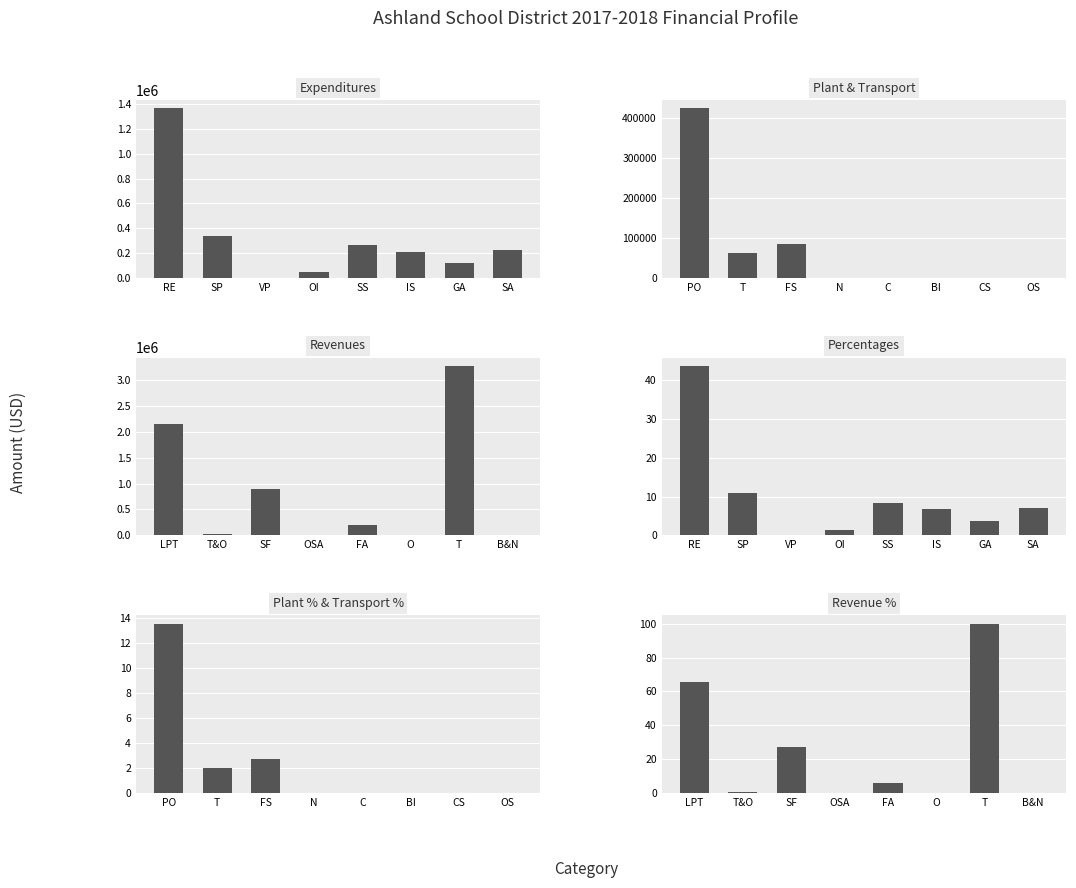

Rank the series by their maximum value, from highest to lowest.

Revenues, Expenditures, Plant & Transport, Revenue %, Percentages, Plant % & Transport %